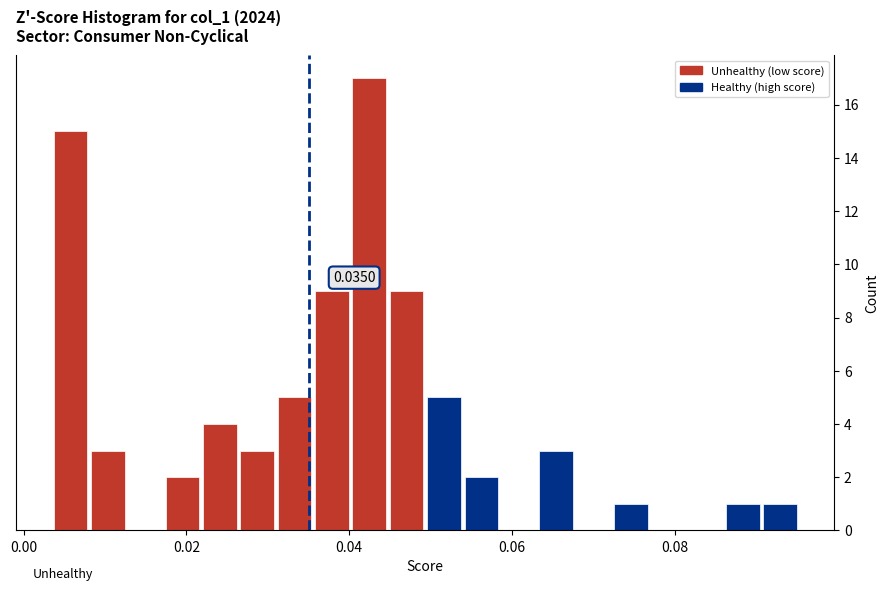

Around what value on the x-axis is the tallest bar? Give the approximate position of its centre, as read against the axis.

0.042